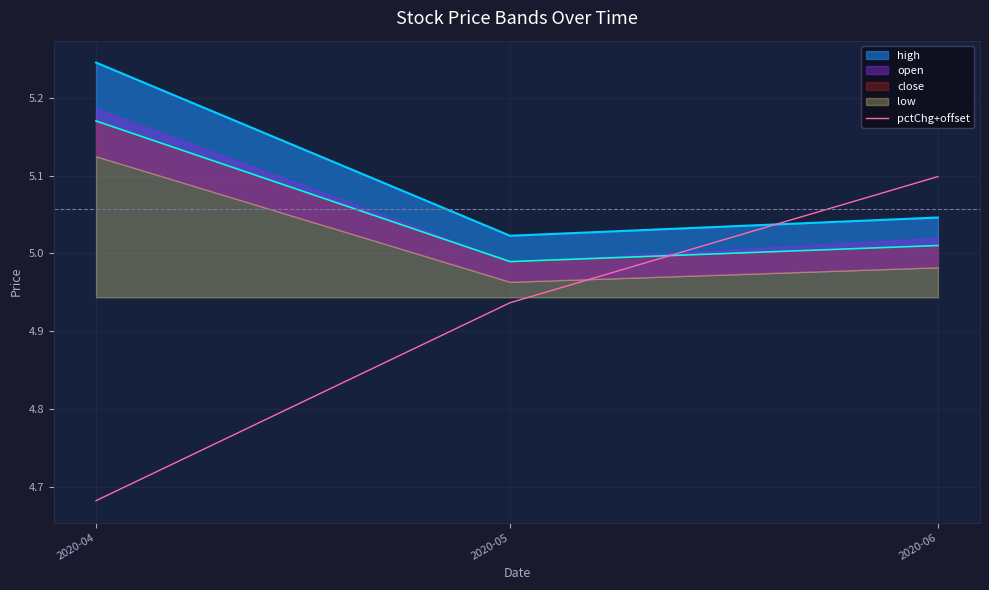

Where is the data nearest to the value 4?

2020-04